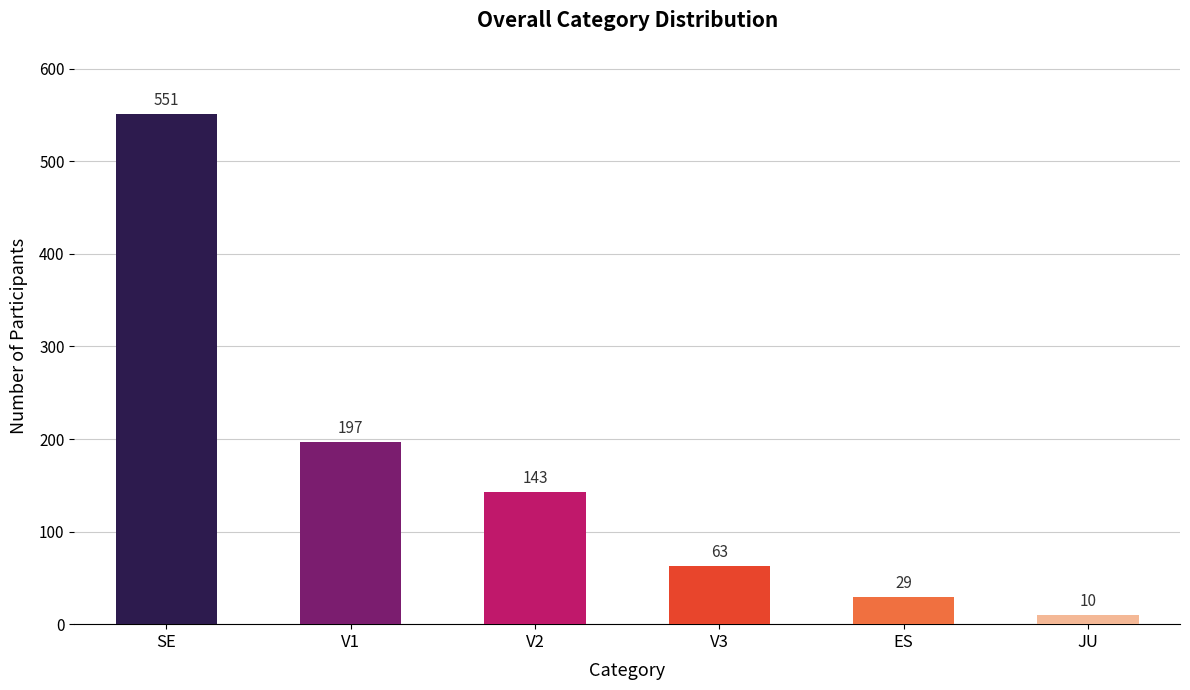

Between SE and ES, which is larger?

SE